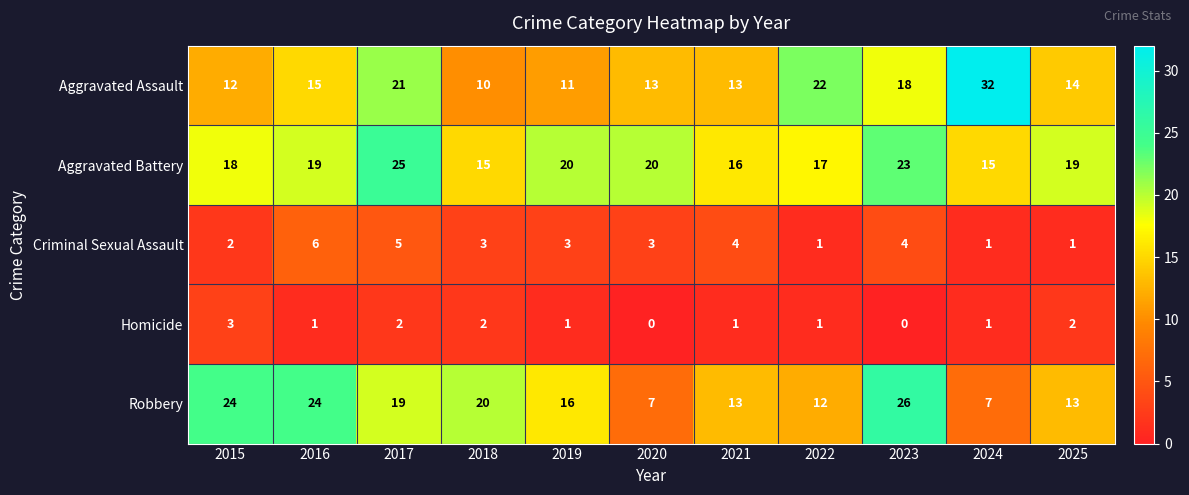

Which series has the largest range (max minus min)?

Aggravated Assault